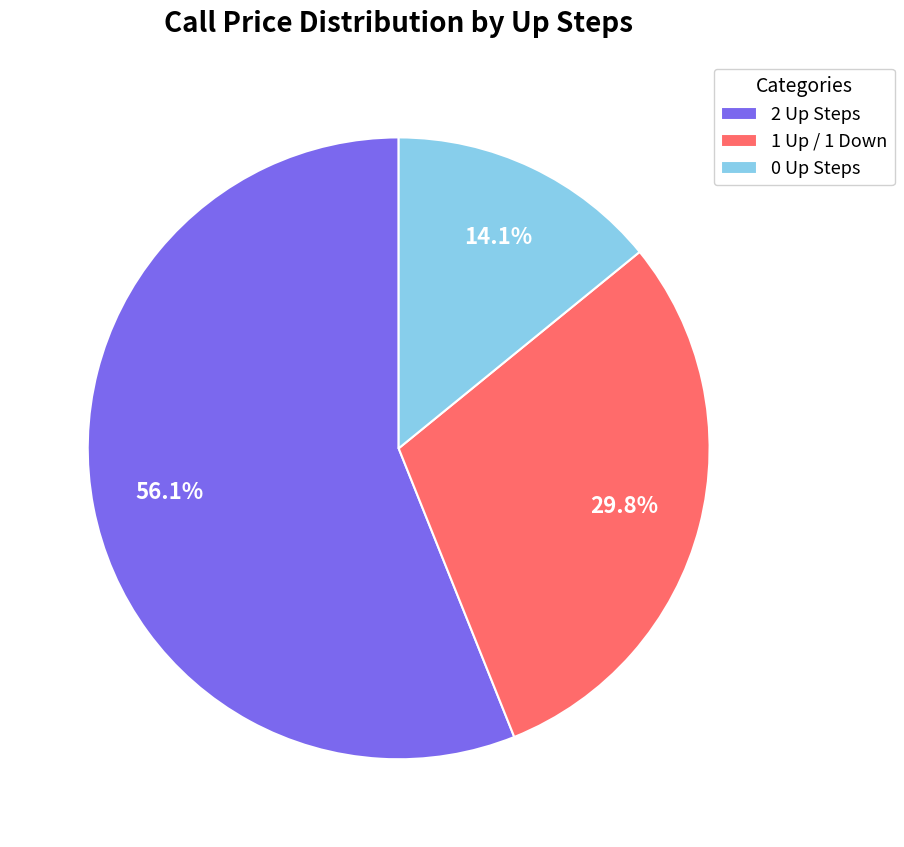

Which has a higher value, 1 Up / 1 Down or 0 Up Steps?

1 Up / 1 Down